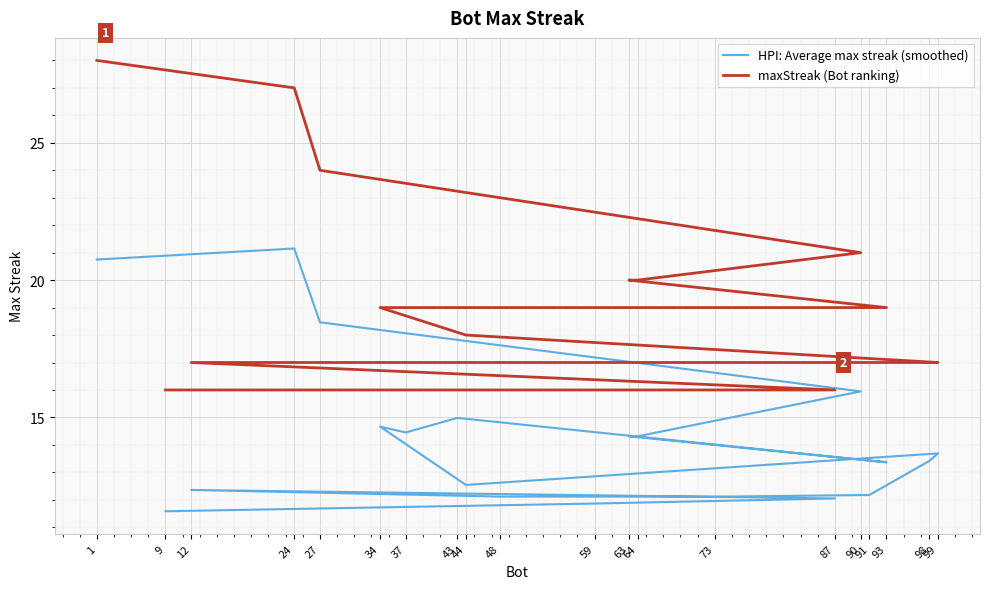

True or false: HPI: Average max streak (smoothed) and maxStreak (Bot ranking) intersect in this chart.

False